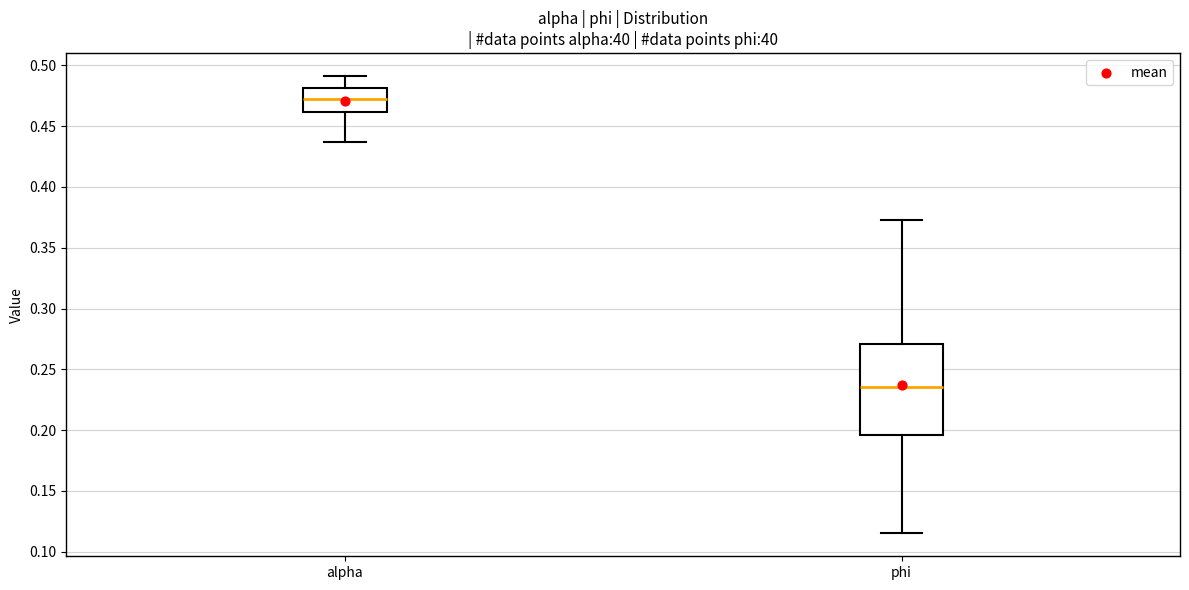

Which box is the tallest, from its lower edge to its upper edge?

phi